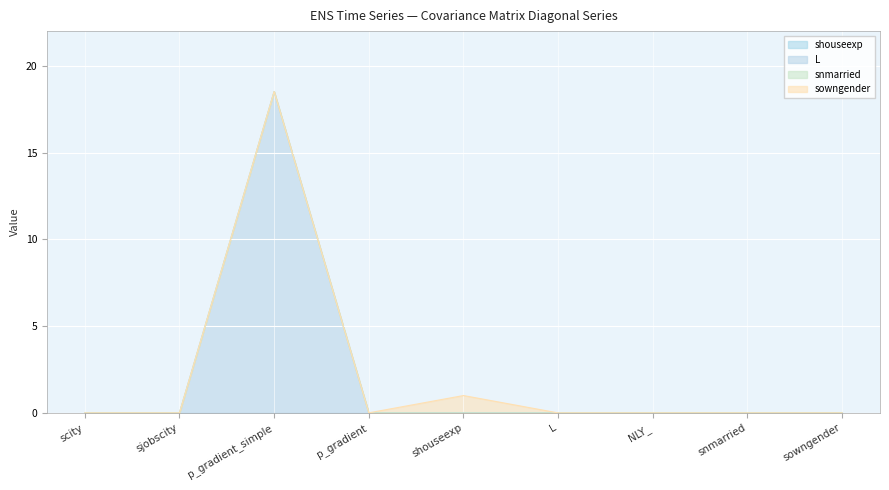

Which series has the largest range (max minus min)?

L